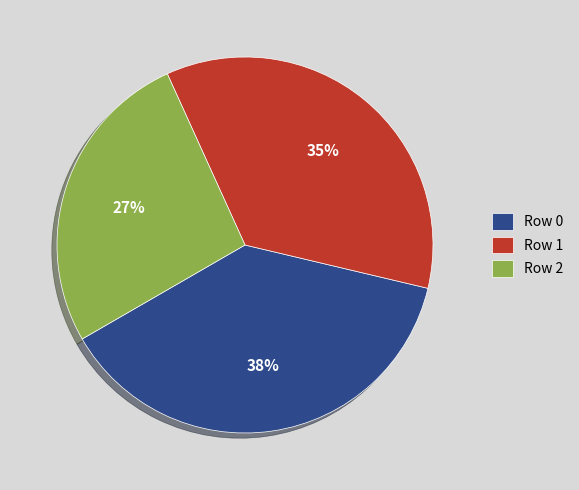

Which has a higher value, Row 0 or Row 1?

Row 0